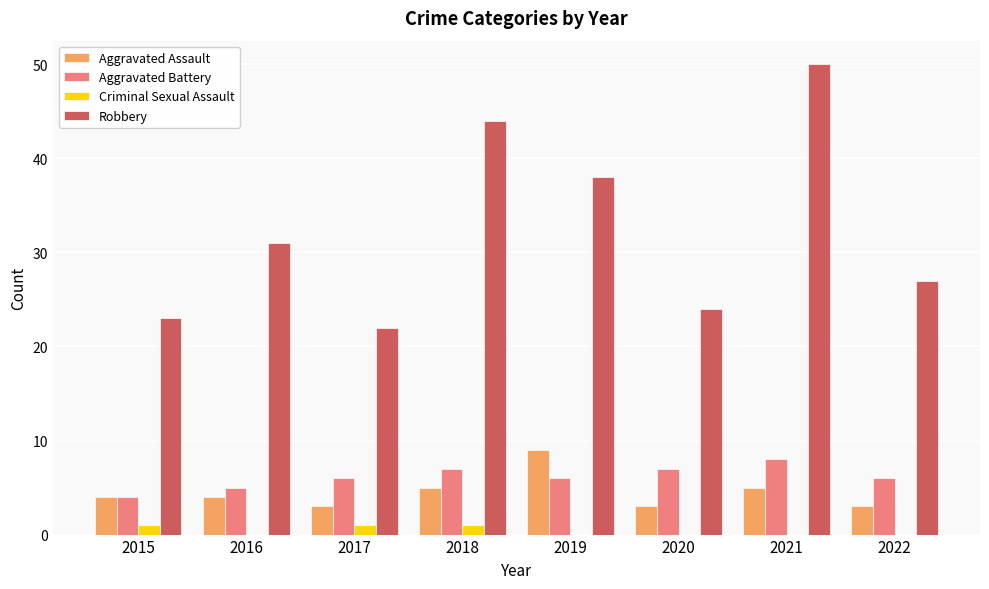

What is the sum of the Aggravated Assault values at 2021 and 2019?

14